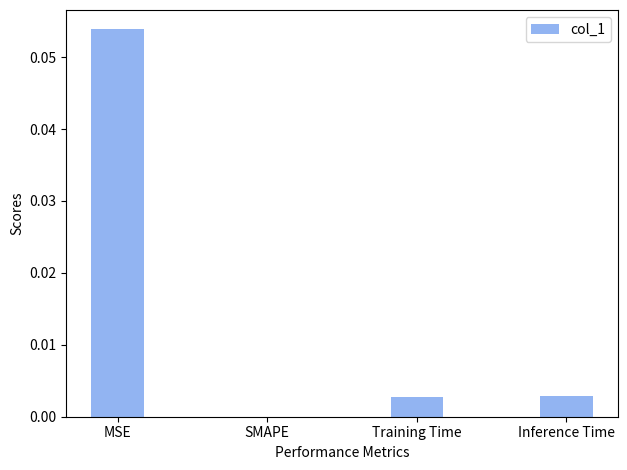

Is it true that the value at SMAPE is 0.0?

True